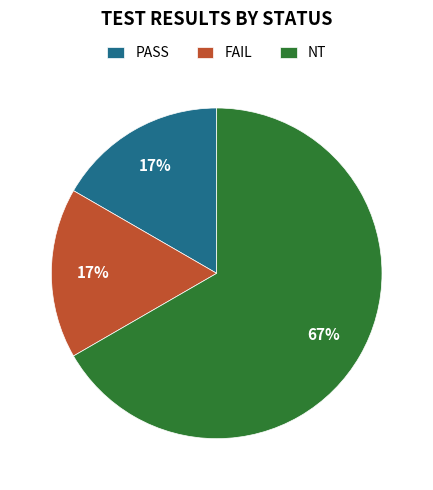

How many segments does this pie chart have?

3